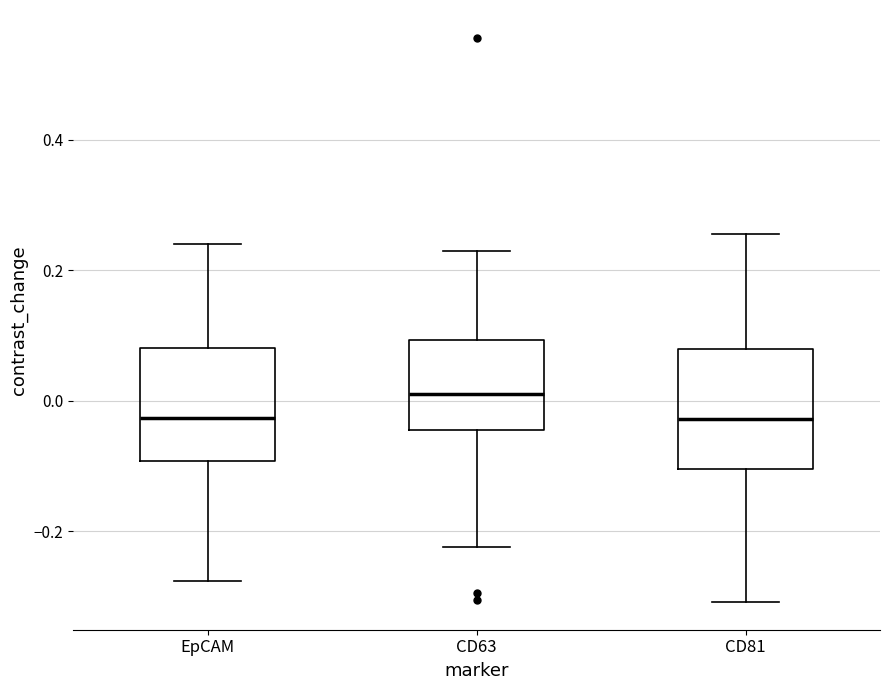

Which box has the highest median line?

CD63